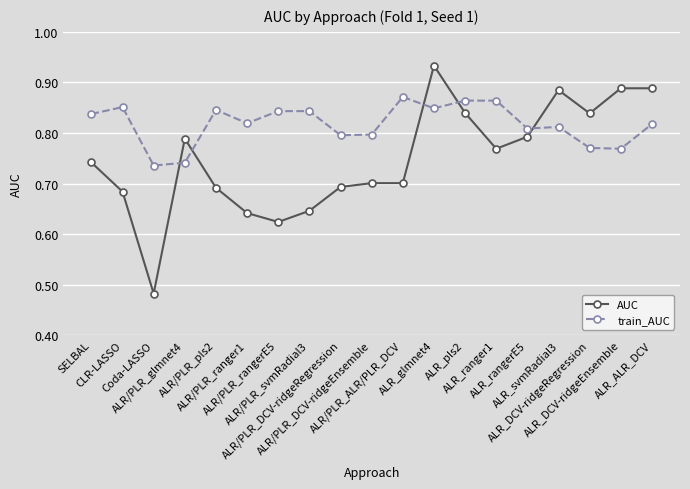

What are all the series names shown in the legend?

AUC, train_AUC